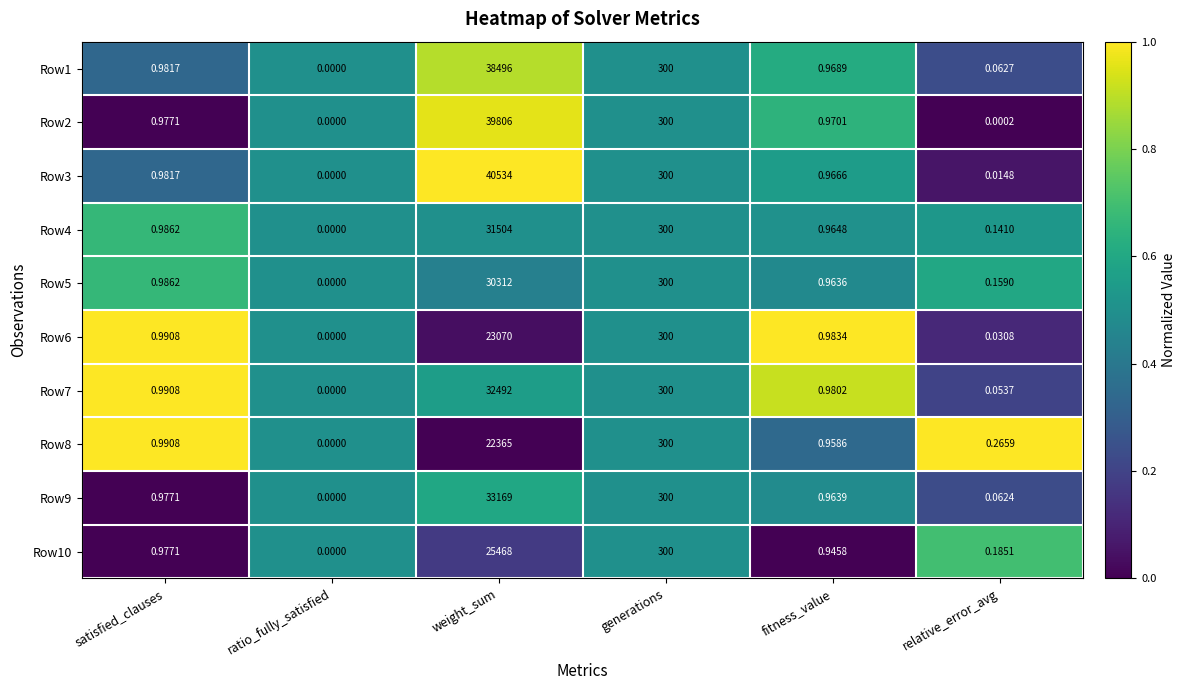

At weight_sum, list the series in order from smallest to largest.

Row8, Row6, Row10, Row5, Row4, Row7, Row9, Row1, Row2, Row3